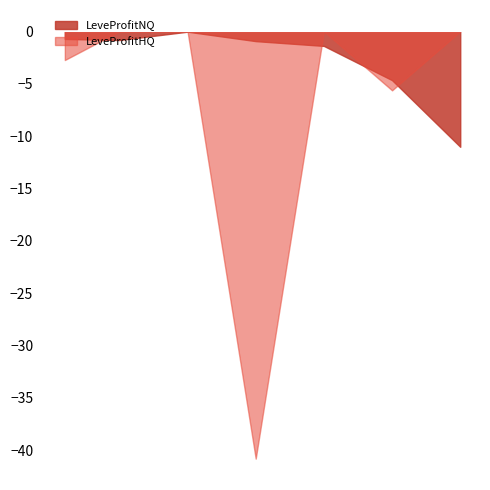

In LeveProfitNQ, how many points are lower than both neighbors (excluding endpoints)?

2